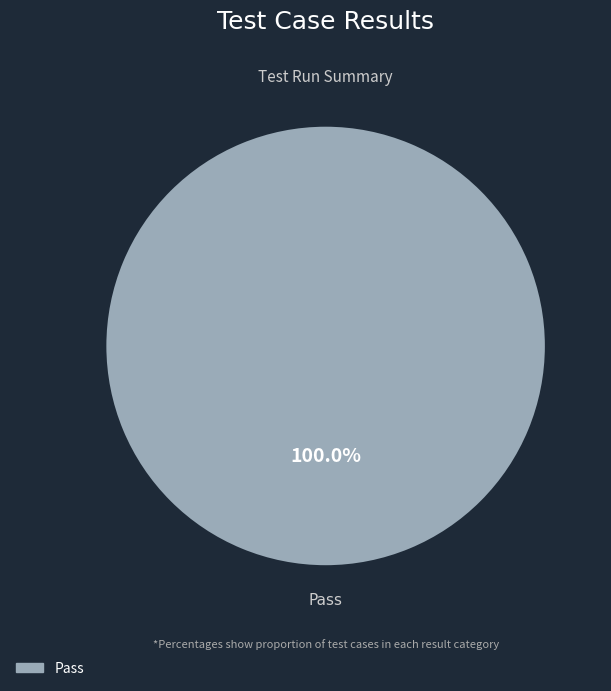

Does any single category account for the majority?

Yes